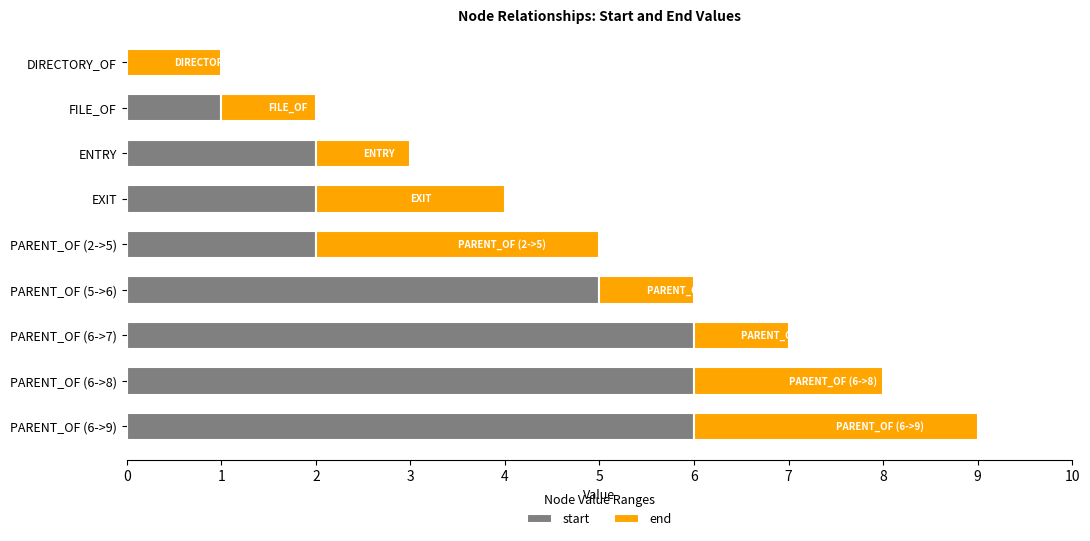

What is the highest value of the start series?

6